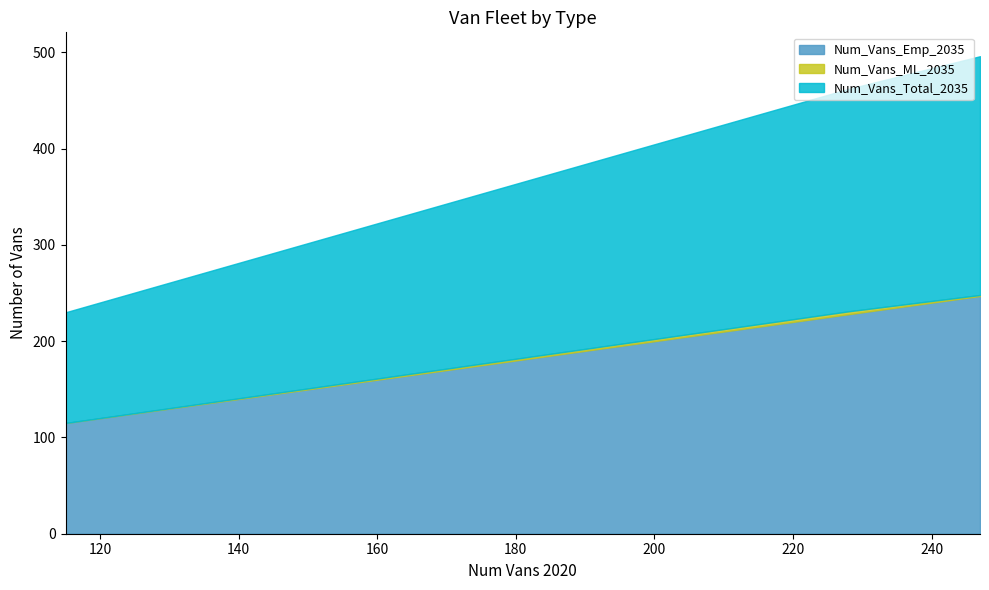

Does the chart have visible grid lines?

No